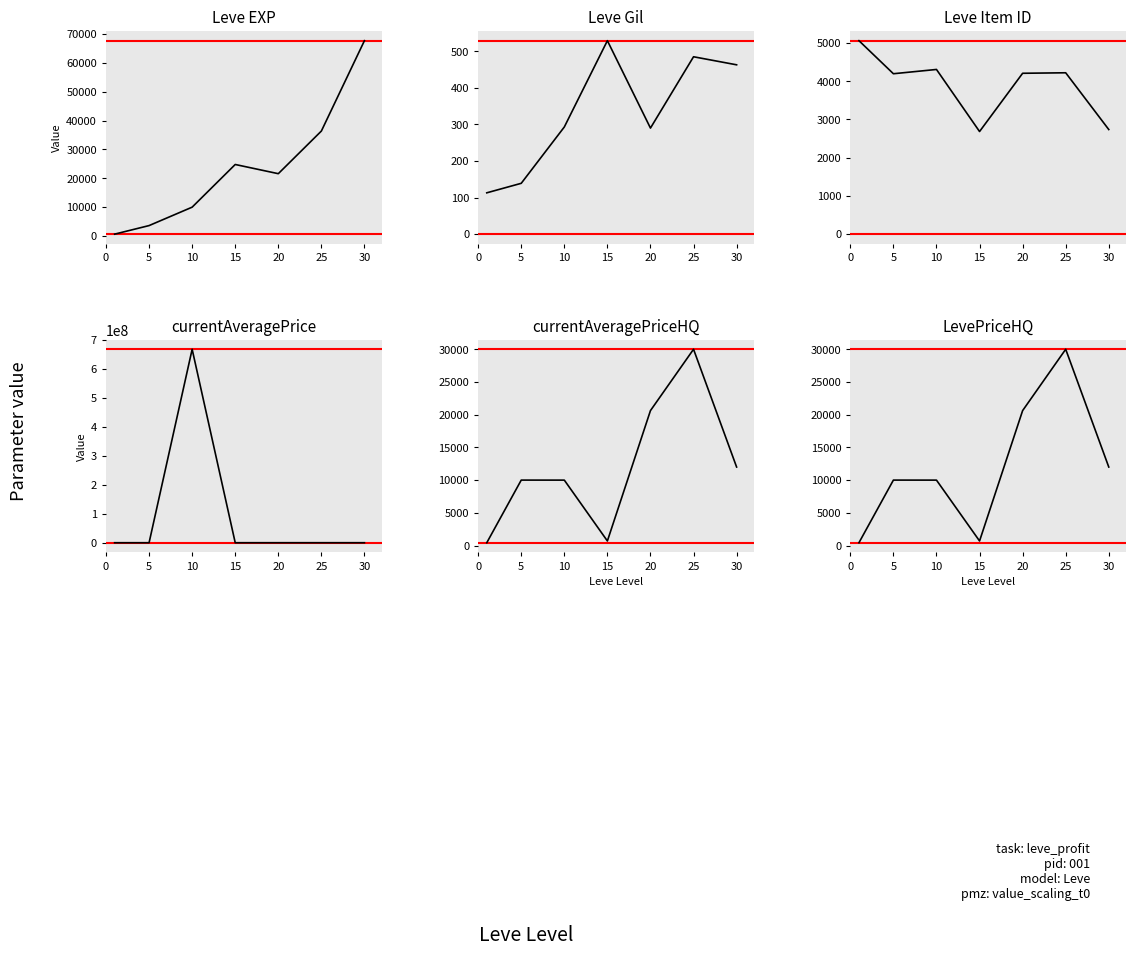

What is the sum of the Leve Gil values at 10 and 0?

406.0